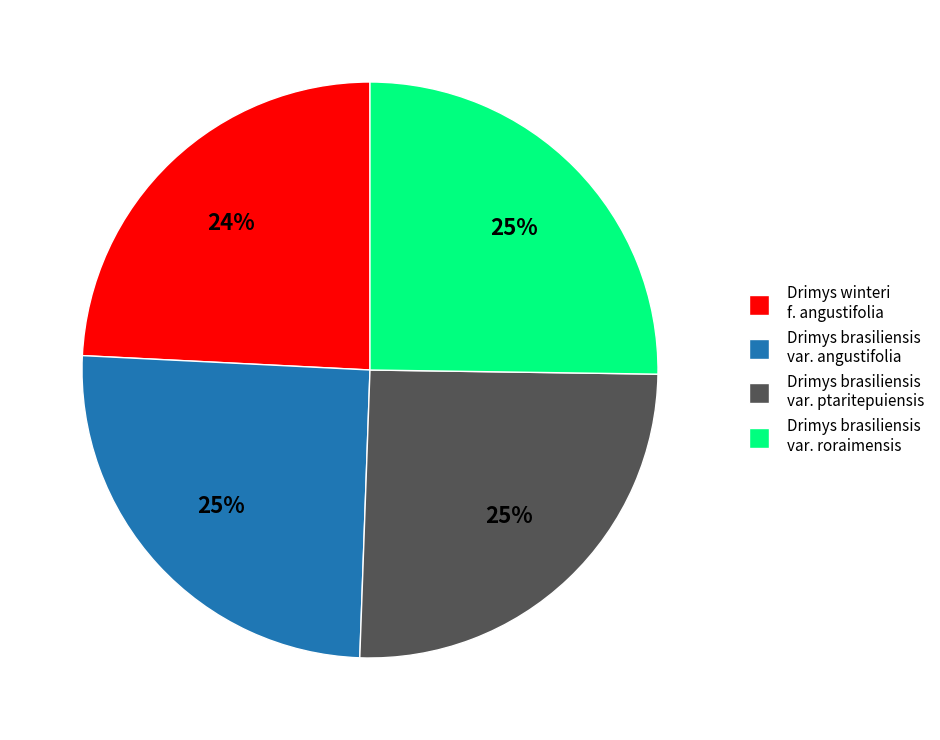

Which category has the smallest portion of the pie?

Drimys winteri f. angustifolia